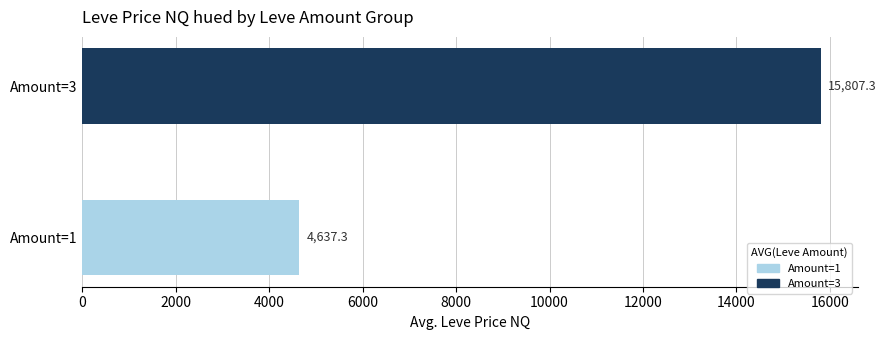

Approximately how many times larger is the value at Amount=3 compared to Amount=1?

3.4